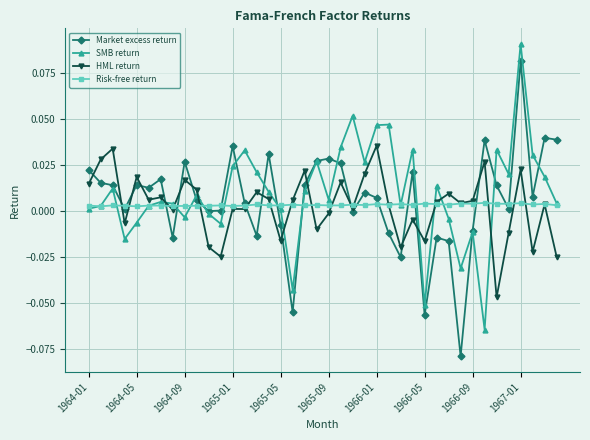

How many data points in HML return are above 0?

27